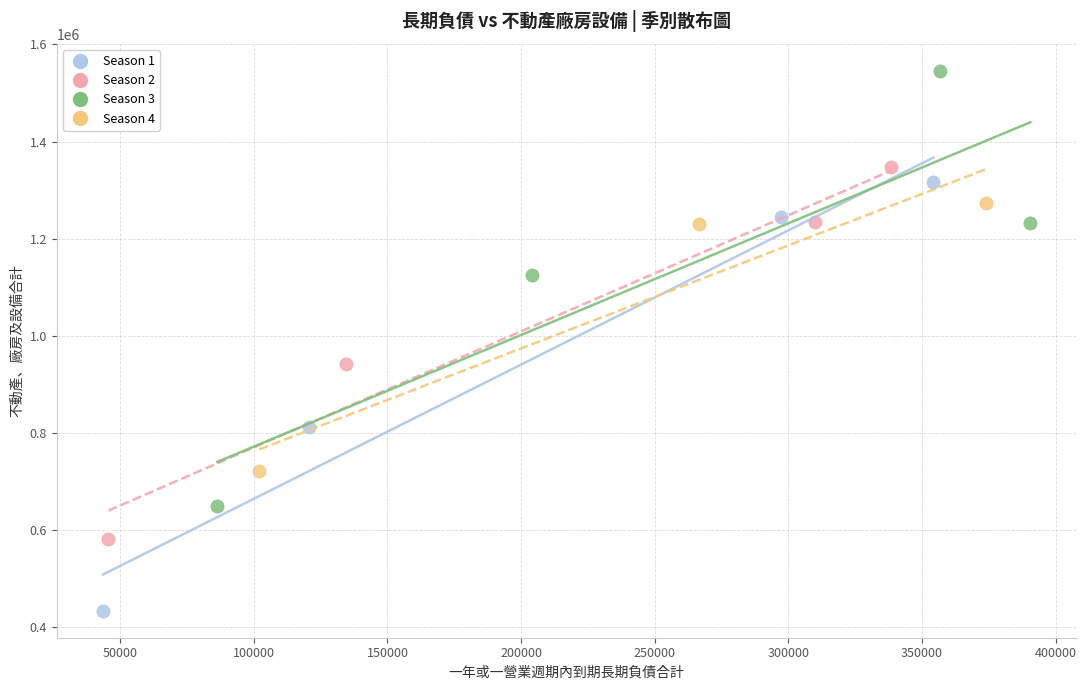

Which series has the largest Y range (max minus min)?

Season 3